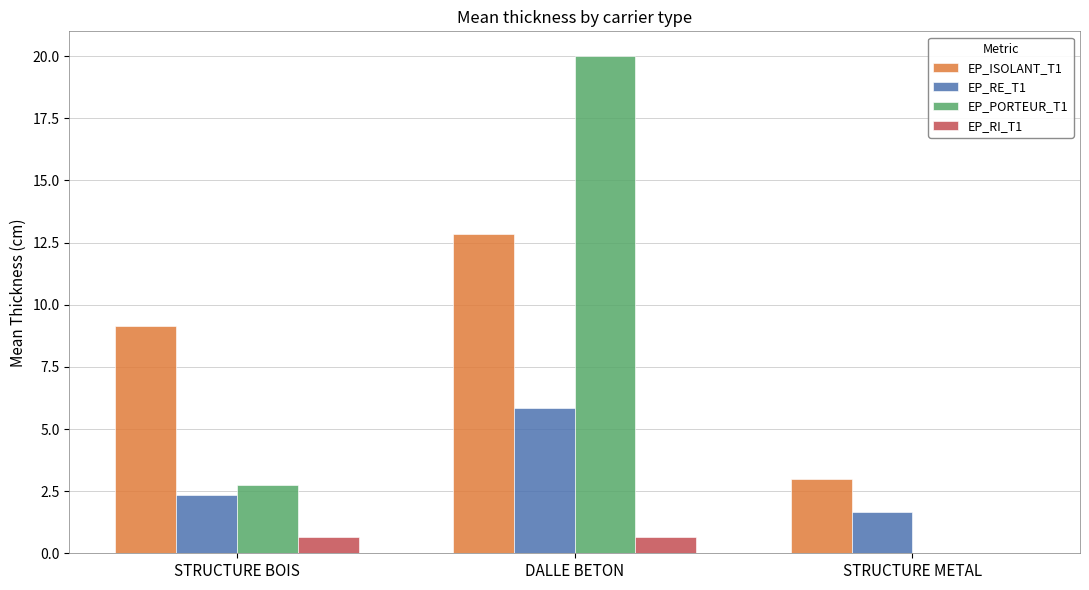

Is it true that EP_RE_T1 equals 3.6 at STRUCTURE BOIS?

False